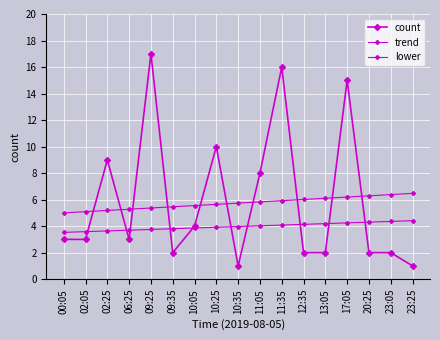

Reading left to right, what are all the values shown in this chart?

count: 3.0	3.0	9.0	3.0	17.0	2.0	4.0	10.0	1.0	8.0	16.0	2.0	2.0	15.0	2.0	2.0	1.0
trend: 5.0	5.1	5.2	5.3	5.4	5.5	5.6	5.6	5.7	5.8	5.9	6.0	6.1	6.2	6.3	6.4	6.5
lower: 3.5	3.6	3.6	3.7	3.8	3.8	3.9	3.9	4.0	4.0	4.1	4.1	4.2	4.2	4.3	4.4	4.4